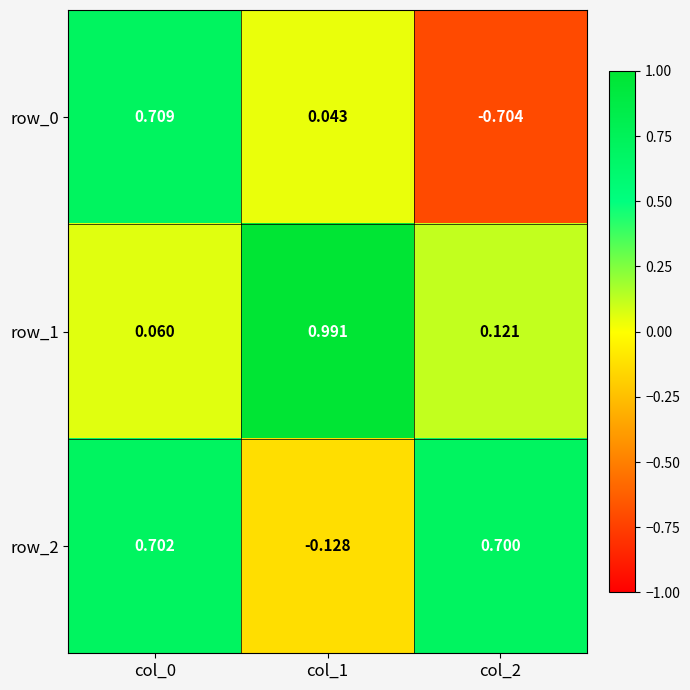

At which label is row_0 closest to 0?

col_1